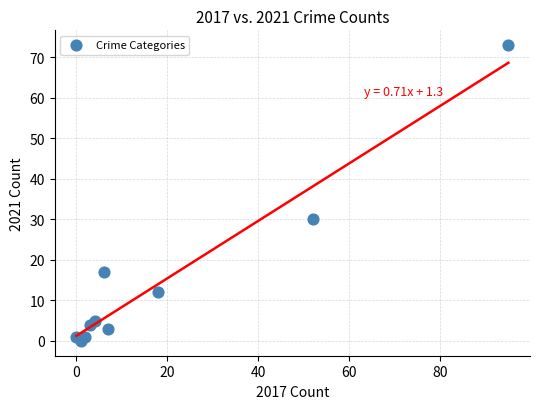

What is the range of Y values (max minus min)?

73